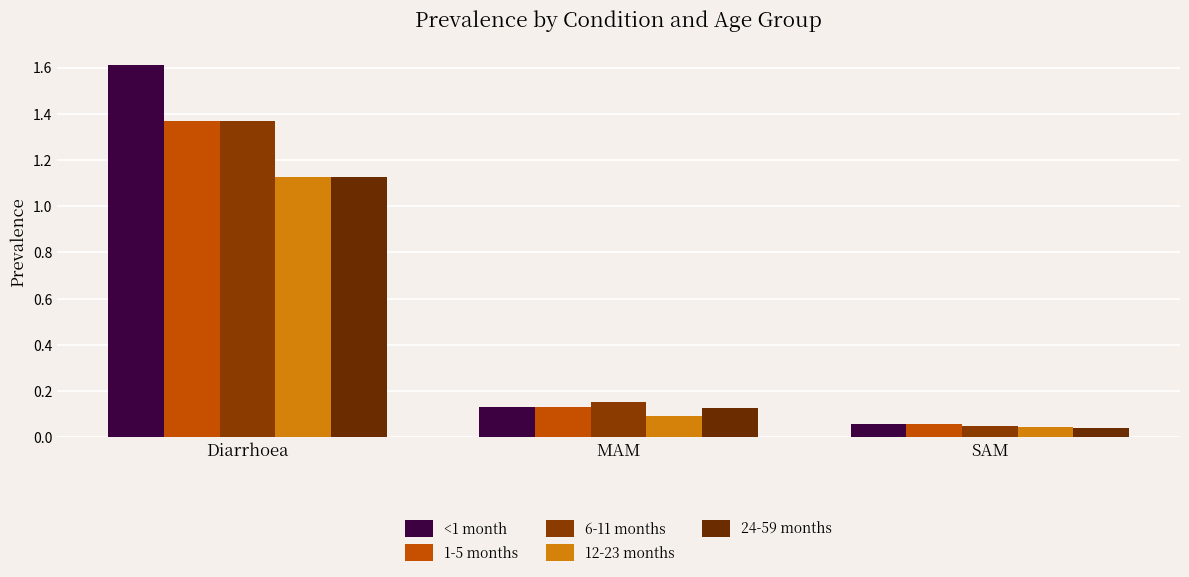

What is the sum of all 1-5 months values?

1.6